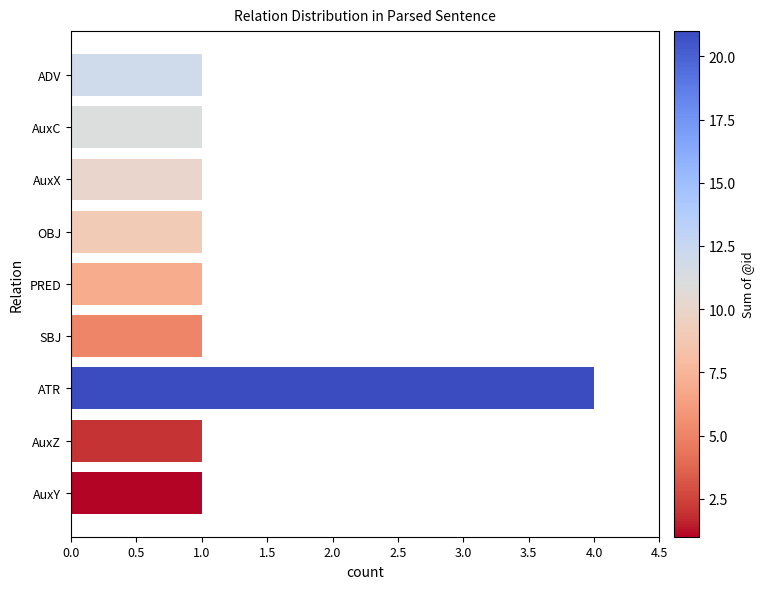

Count the number of data series in this chart.

1